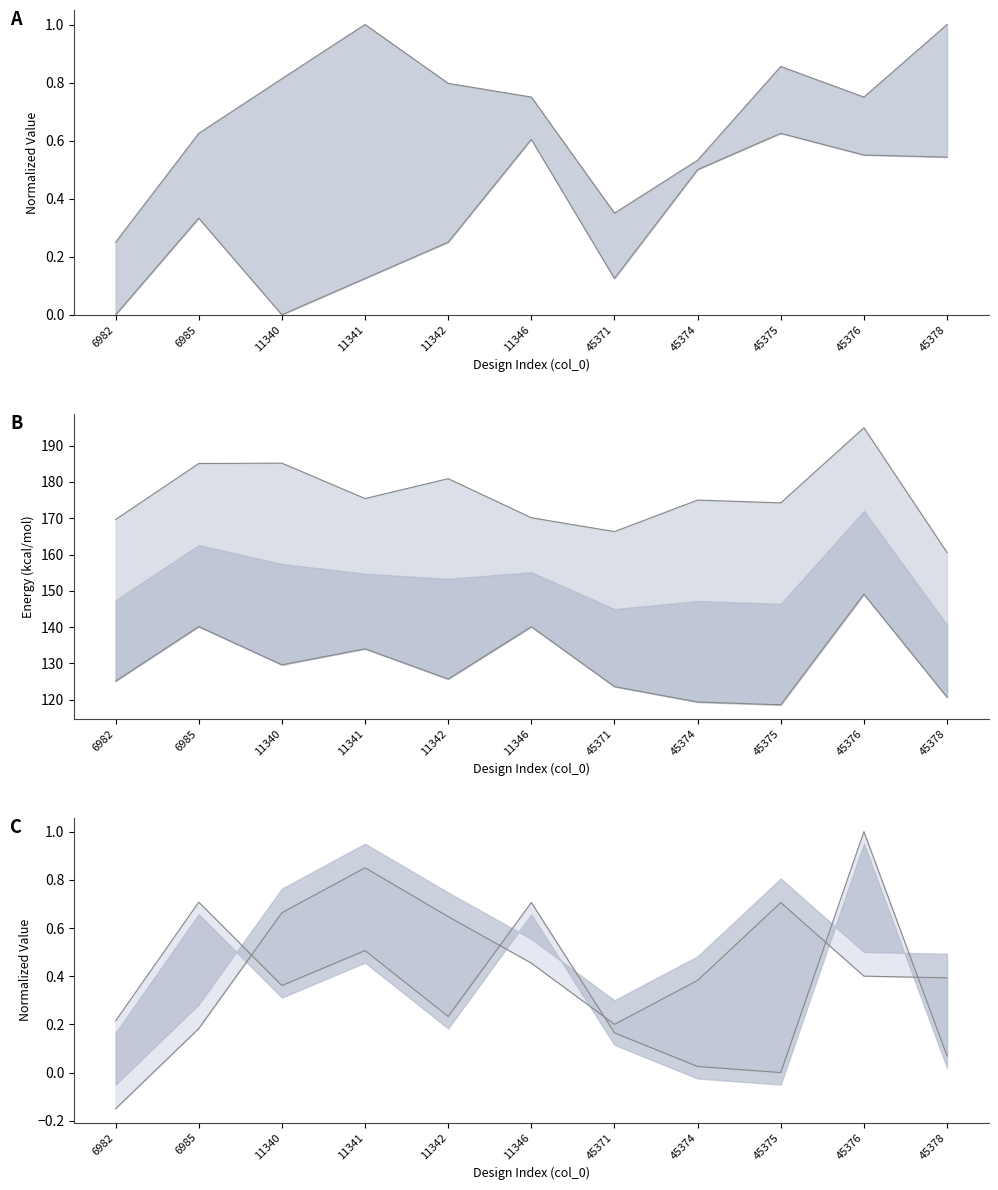

List the labels in order of Baseline value, smallest first.

45375, 45374, 45378, 45371, 6982, 11342, 11340, 11341, 11346, 6985, 45376